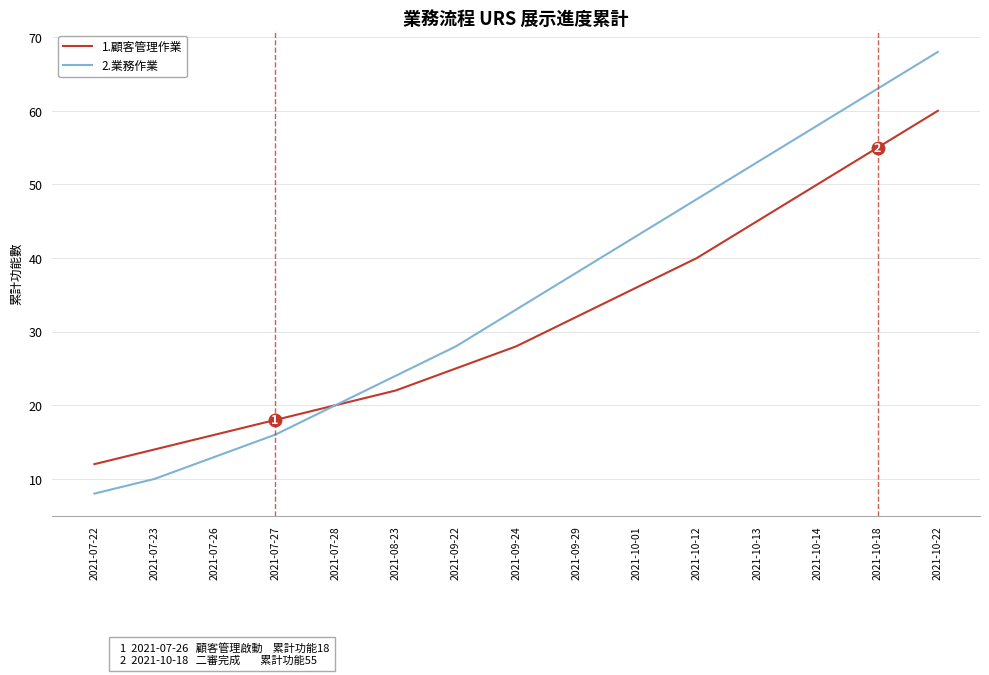

What position from the left is 2021-10-12?

11